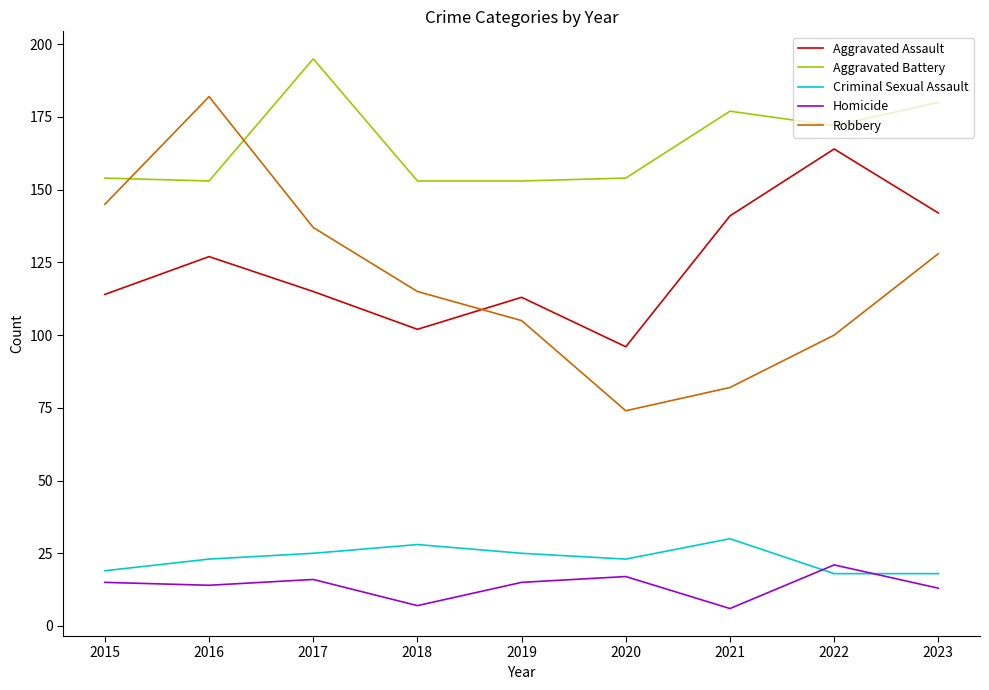

Which series has the largest range (max minus min)?

Robbery